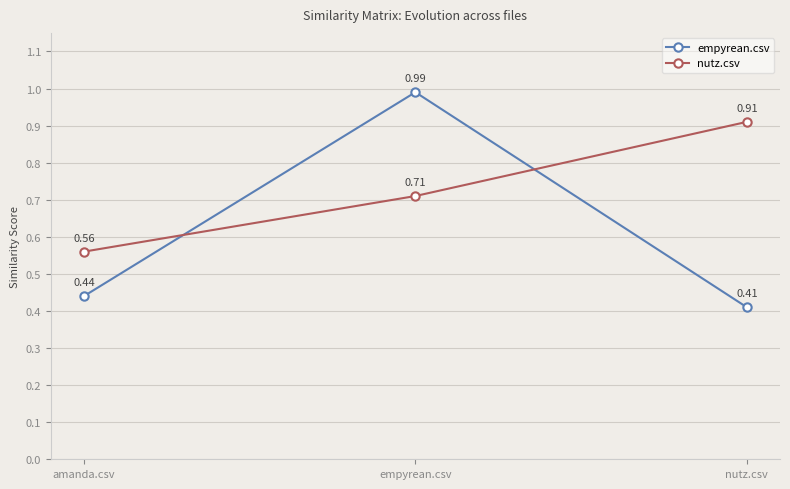

At how many categories does at least one series exceed 0?

3